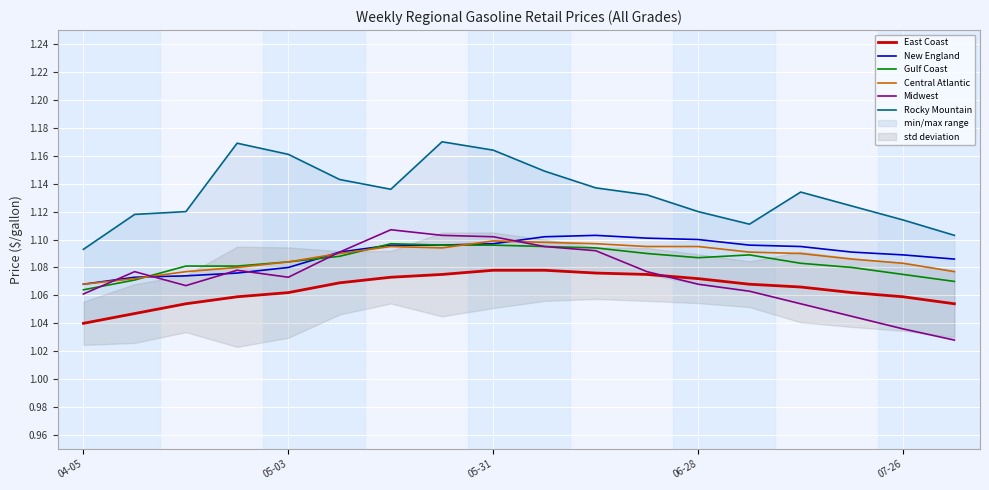

True or false: Rocky Mountain and New England cross at least once.

False